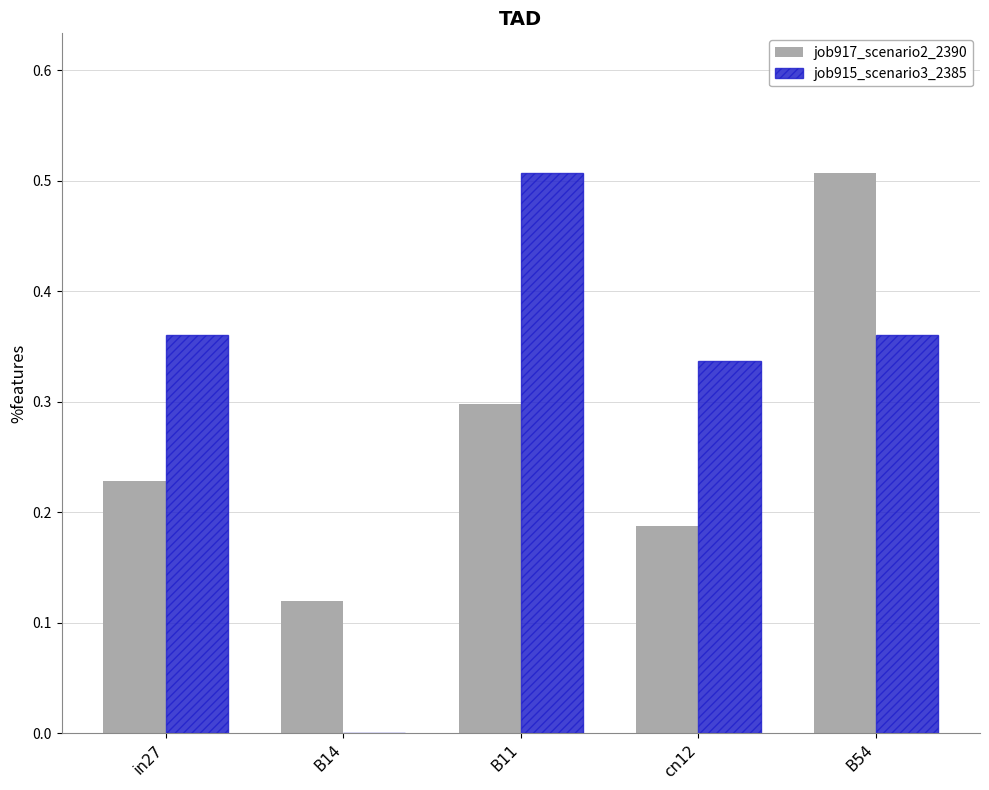

Is the value of job915_scenario3_2385 at in27 greater than the value of job917_scenario2_2390 at cn12?

Yes